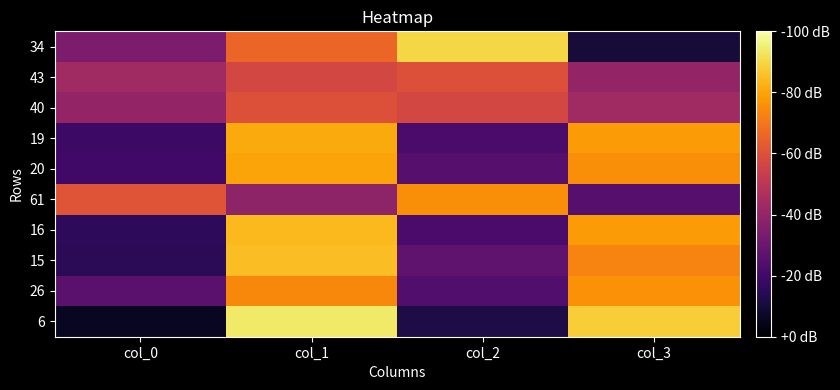

What is the greatest value displayed?

94